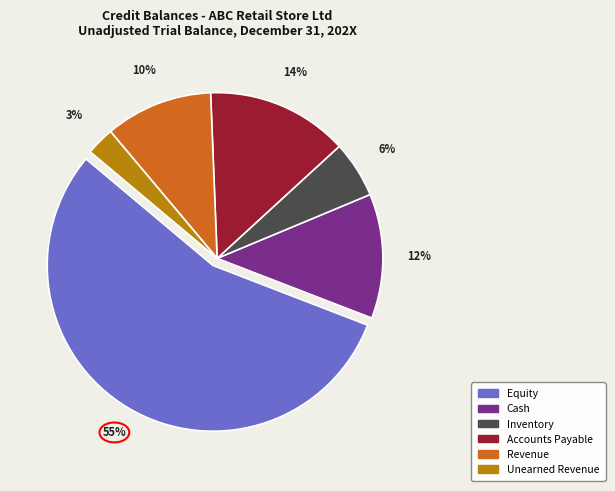

To the nearest percent, what is the average slice percentage?

17%